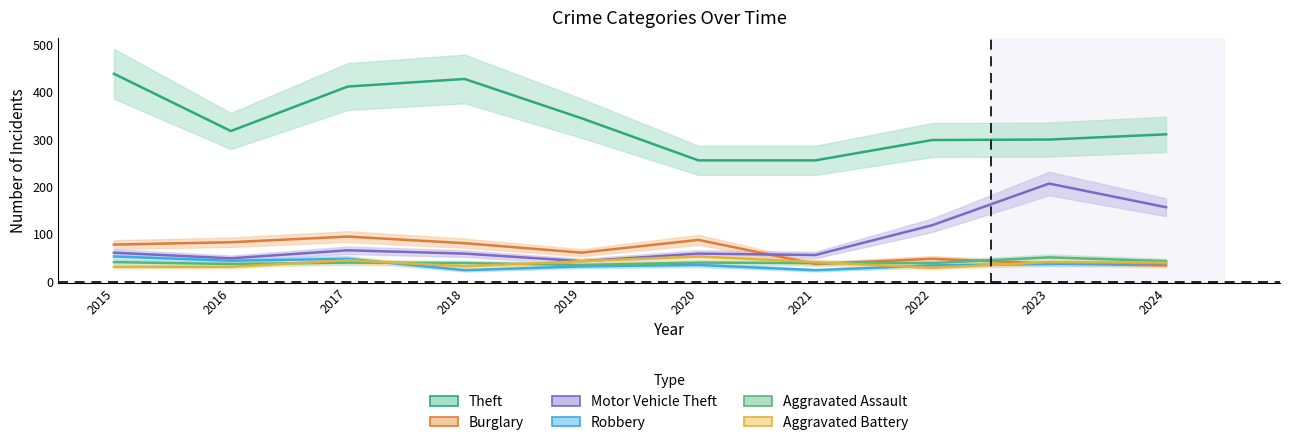

What are all the series names shown in the legend?

Theft, Burglary, Motor Vehicle Theft, Robbery, Aggravated Assault, Aggravated Battery